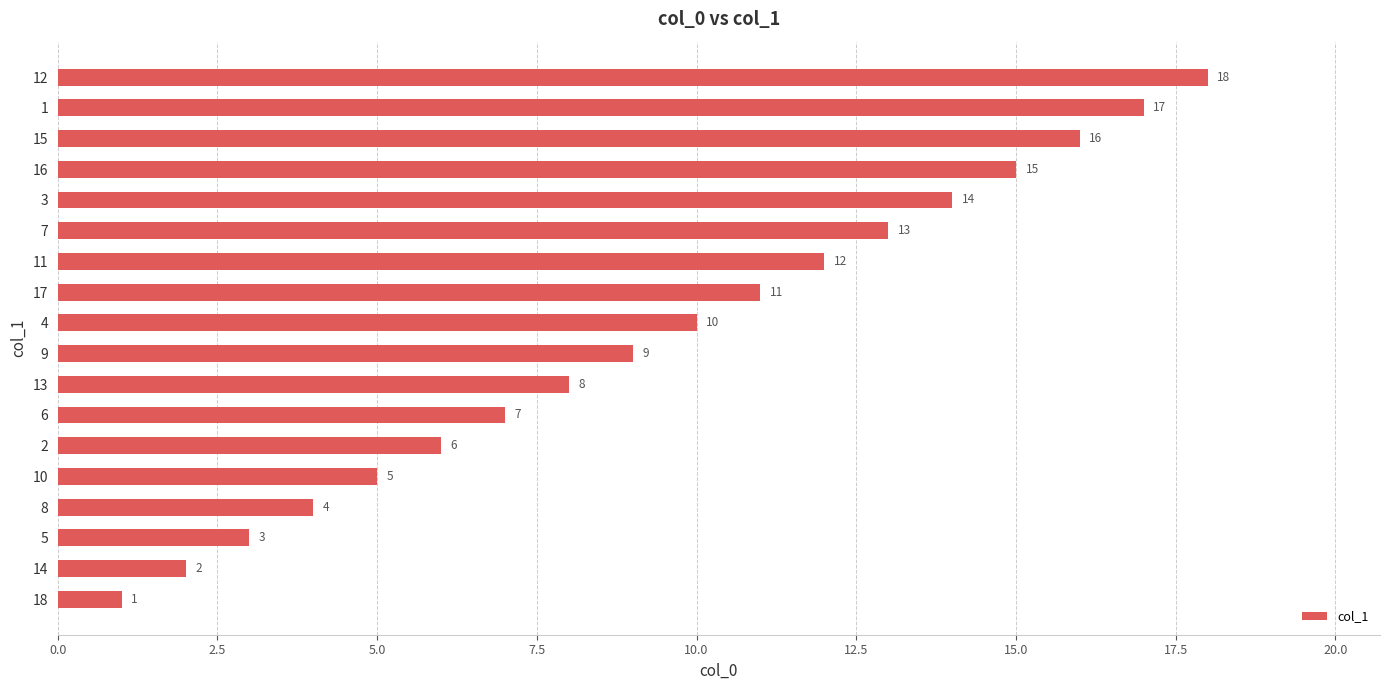

How many distinct data groups are displayed?

1